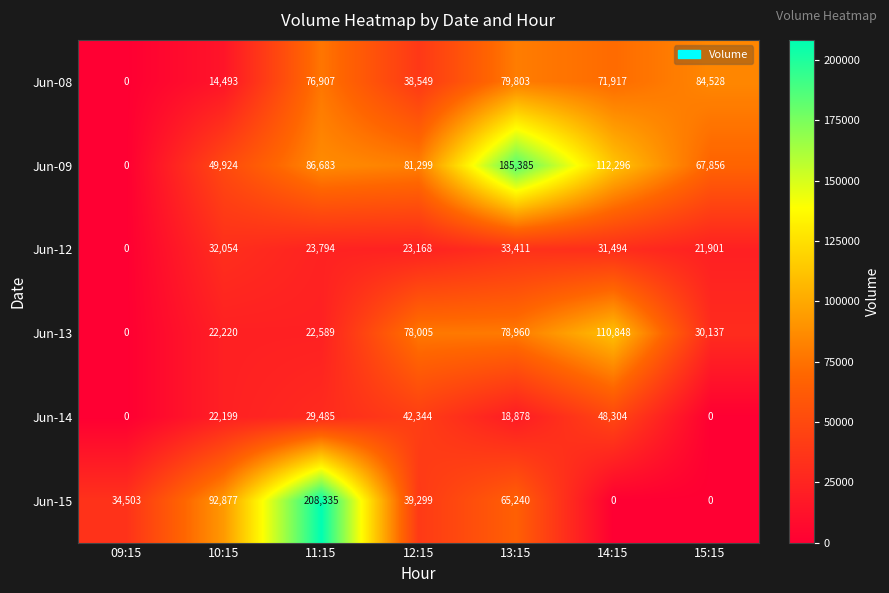

What is the difference between the Jun-12 values at 14:15 and 10:15?

560